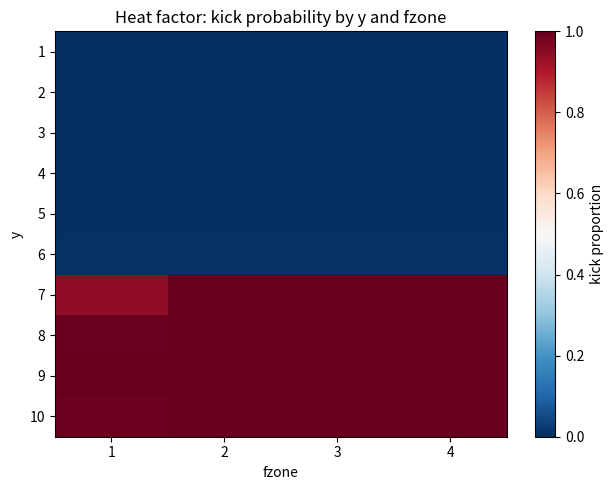

Reading left to right, what are all the values shown in this chart?

1: 1=0.0	2=0.0	3=0.0	4=0.0
2: 1=0.0	2=0.0	3=0.0	4=0.0
3: 1=0.0	2=0.0	3=0.0	4=0.0
4: 1=0.0	2=0.0	3=0.0	4=0.0
5: 1=0.0	2=0.0	3=0.0	4=0.0
6: 1=0.0	2=0.0	3=0.0	4=0.0
7: 1=0.9	2=1.0	3=1.0	4=1.0
8: 1=1.0	2=1.0	3=1.0	4=1.0
9: 1=1.0	2=1.0	3=1.0	4=1.0
10: 1=1.0	2=1.0	3=1.0	4=1.0